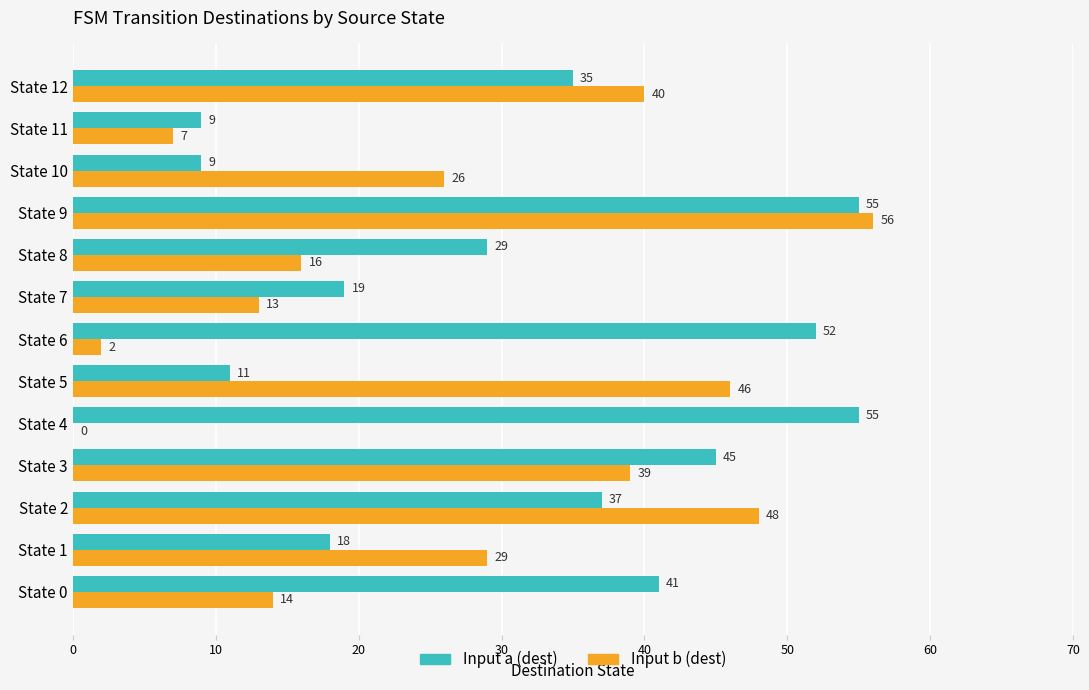

What is the total value across all series at State 12?

75